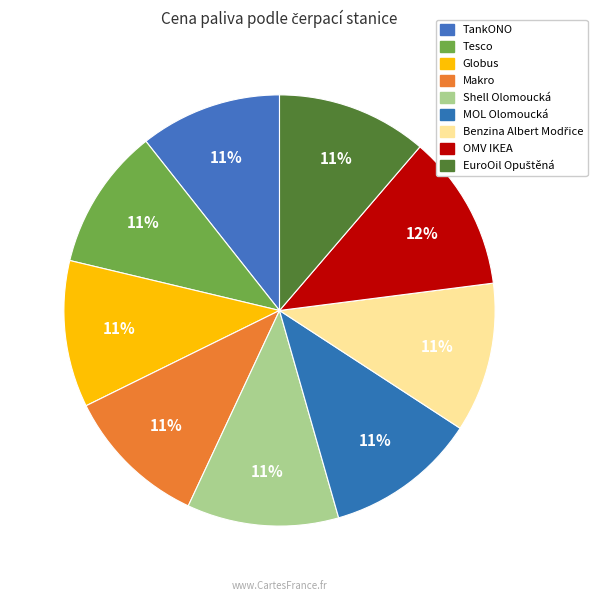

How many slices are in this pie chart?

9